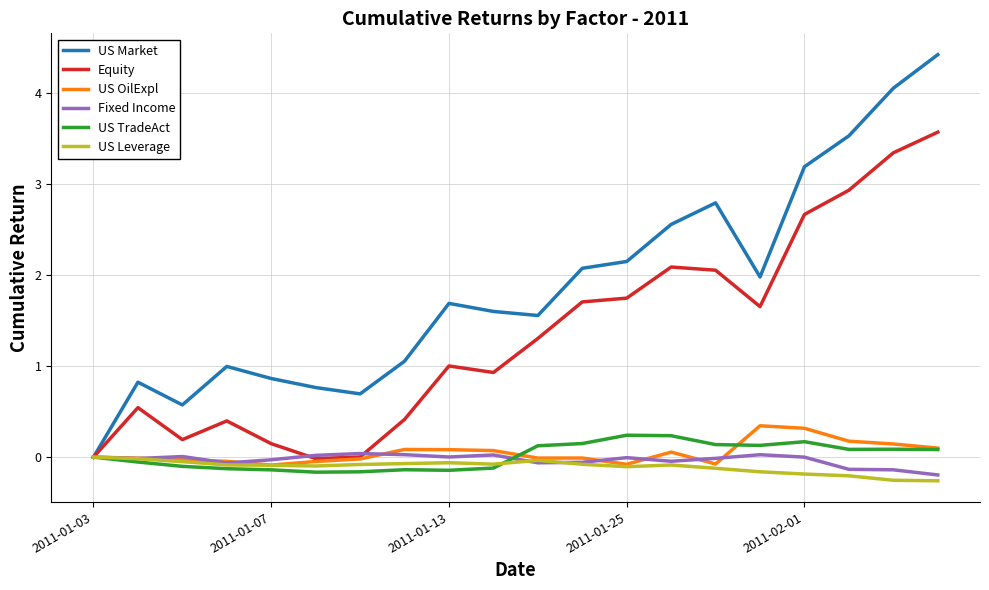

What is the highest value of the US Market series?

4.4